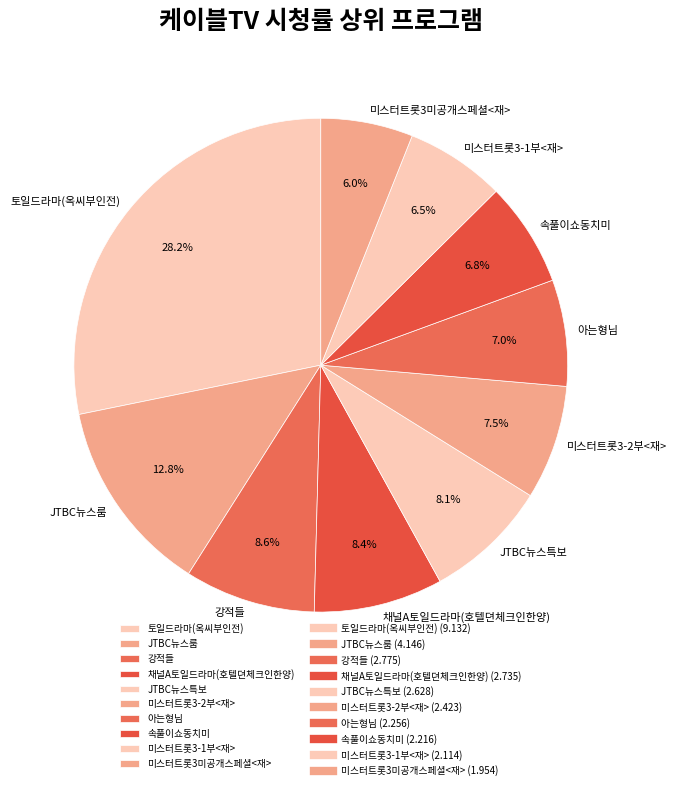

To the nearest percent, what is the combined percentage of JTBC뉴스특보 and 미스터트롯3-1부<재>?

15%